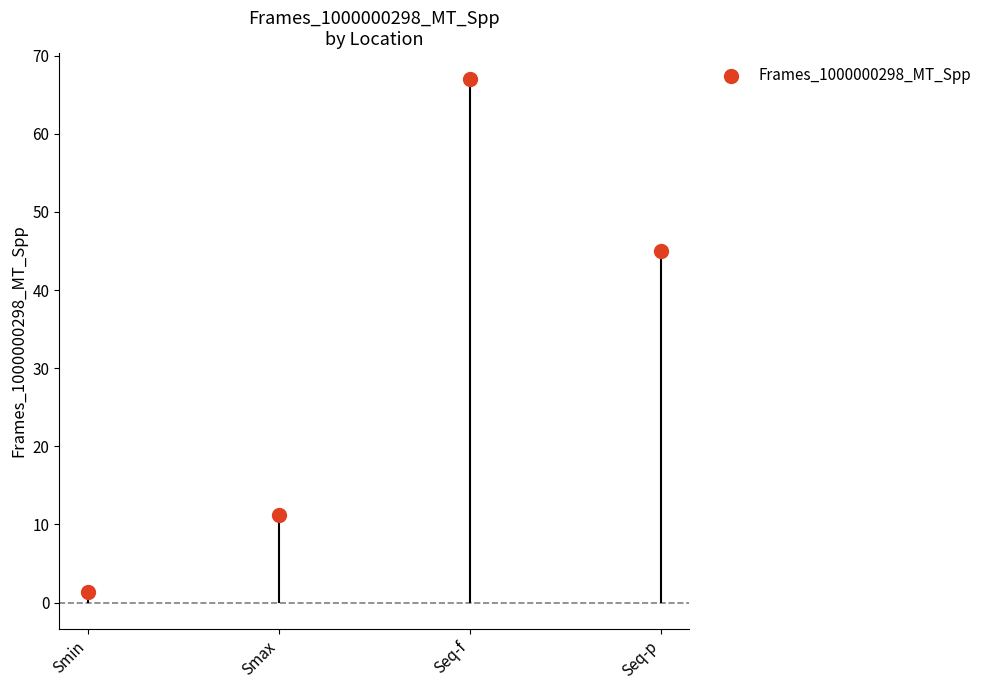

Between Smin and Seq-p, which is larger?

Seq-p